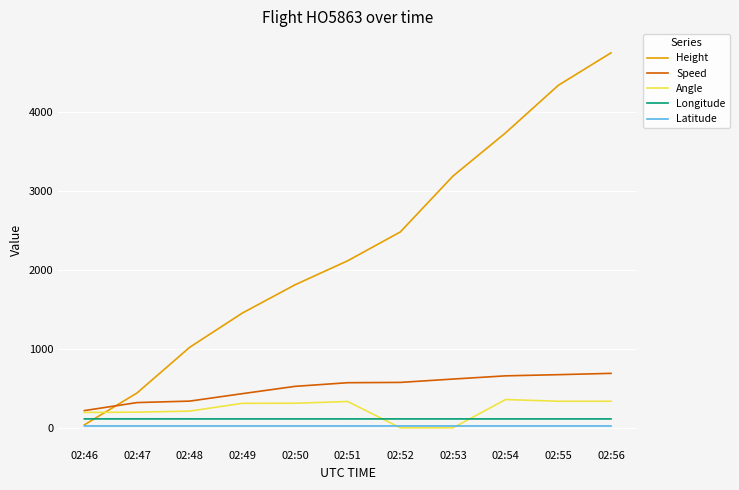

Which series changed the most between 02:46 and 02:50?

Height